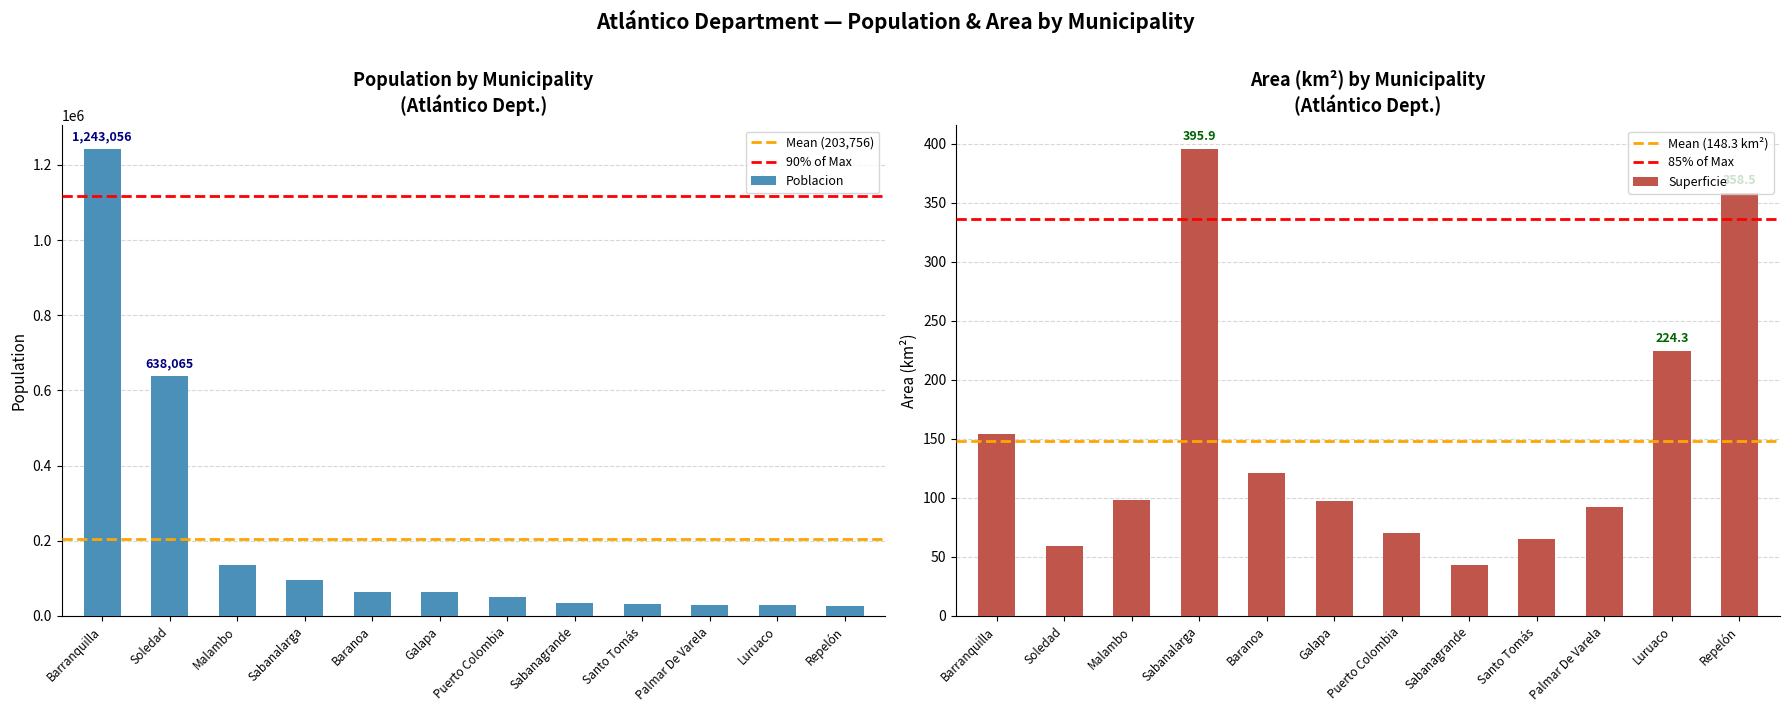

True or false: Poblacion has a value of 169262.2 at Sabanalarga.

False